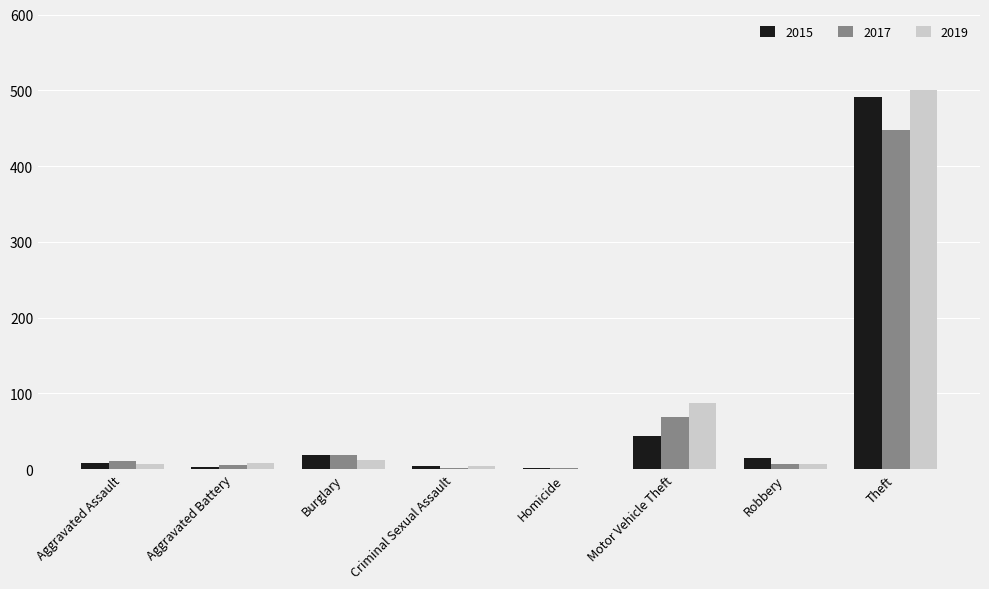

Which category has the highest value in the 2017 series?

Theft